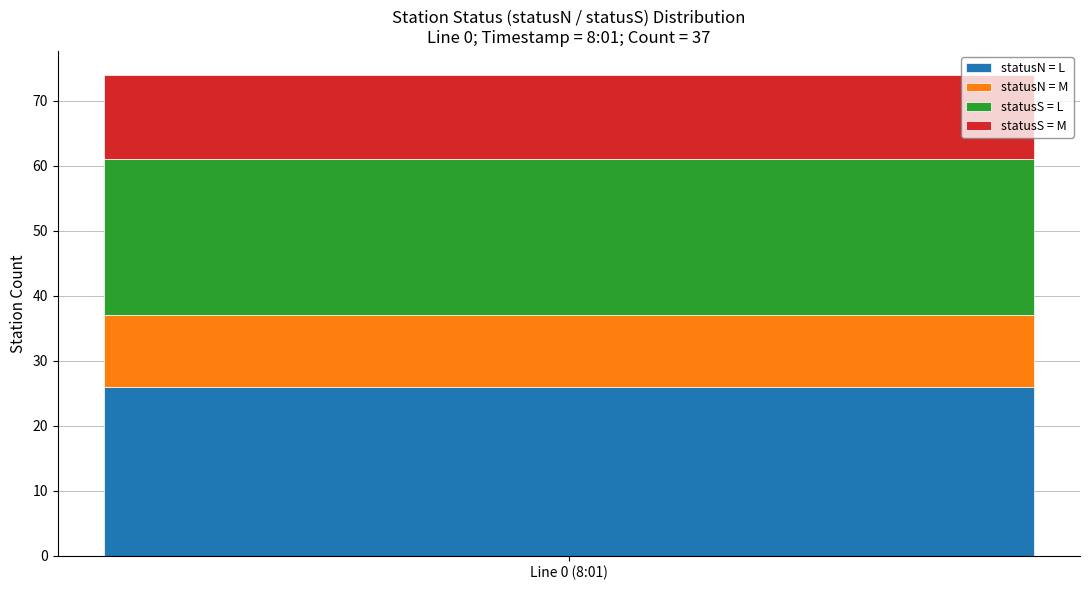

Reading left to right, what are the values for statusN = L?

Line 0 (8:01)=26